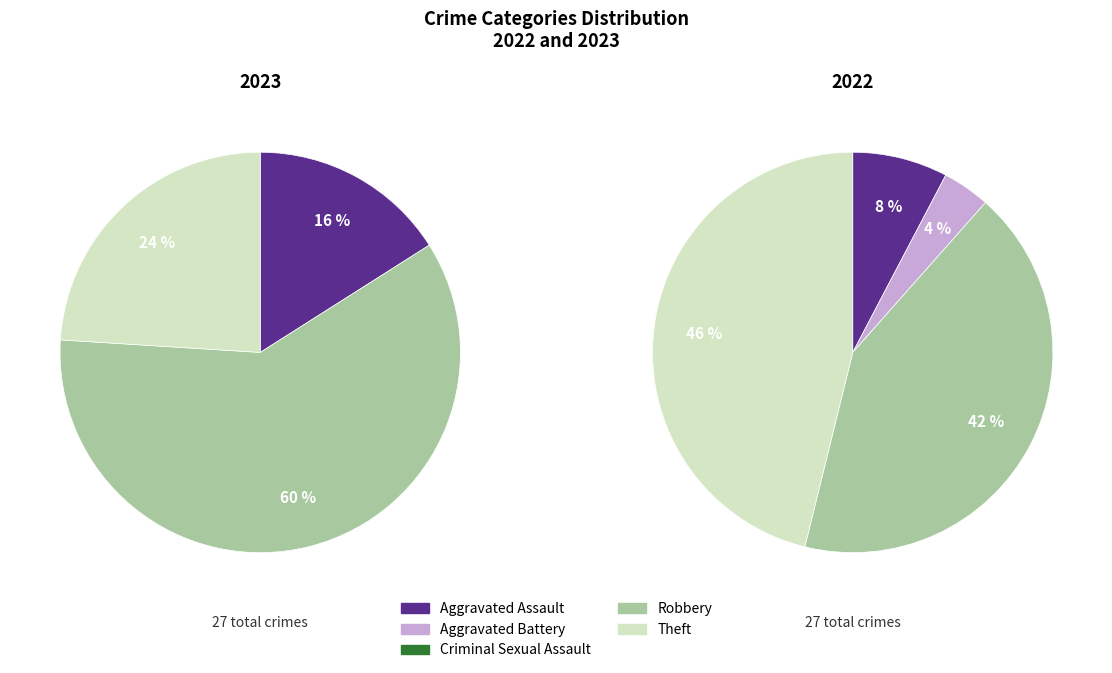

Is the sum of Theft and Aggravated Assault greater than half?

No